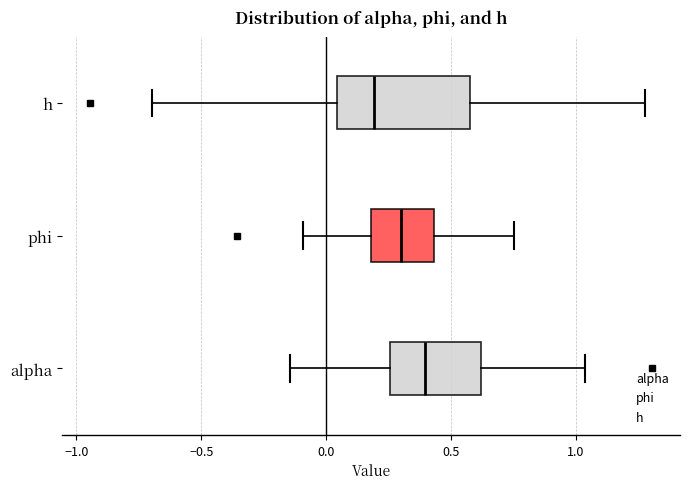

Where does the right whisker of the box for phi end on the x-axis? The values are not printed on the chart, so give them approximately, as read against the axis.

0.75